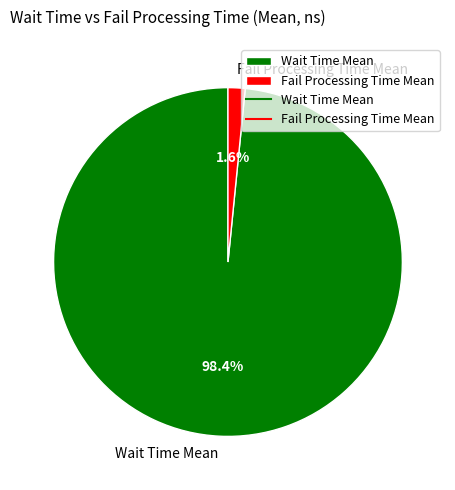

How many segments does this pie chart have?

2